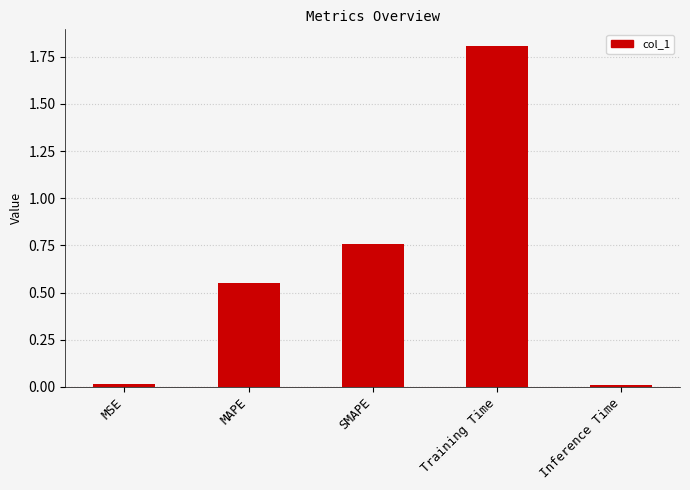

What is the change in value from SMAPE to Training Time?

+1.0